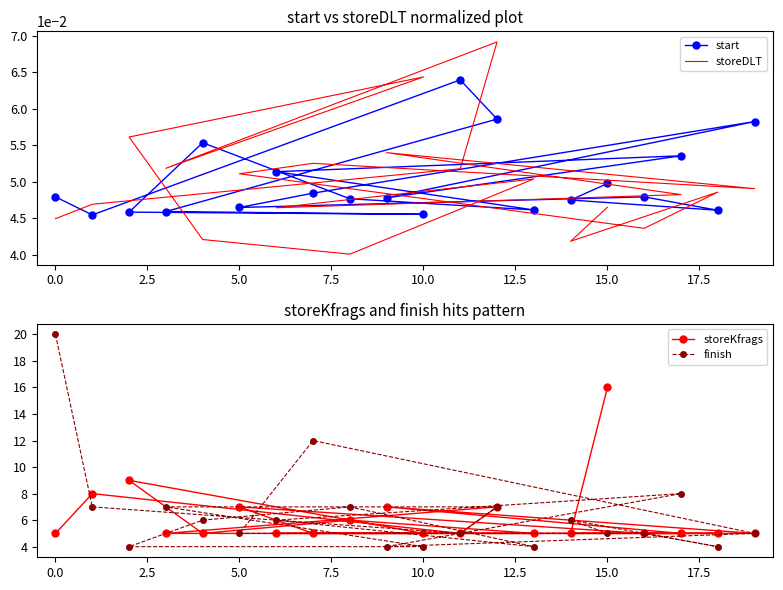

True or false: storeKfrags and storeDLT intersect in this chart.

False